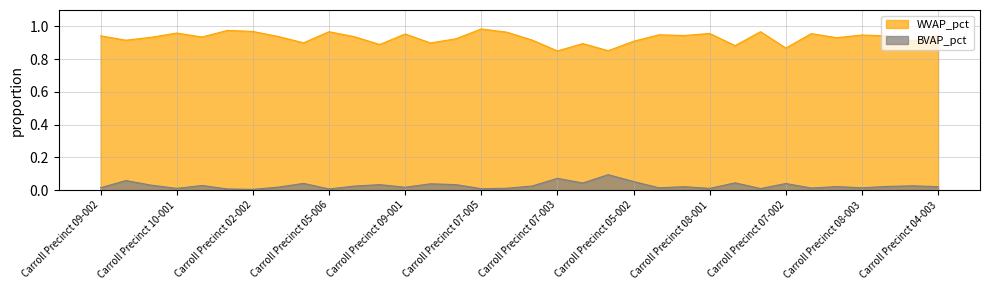

The value of BVAP_pct at Carroll Precinct 06-002 is 0.0. True or false?

True